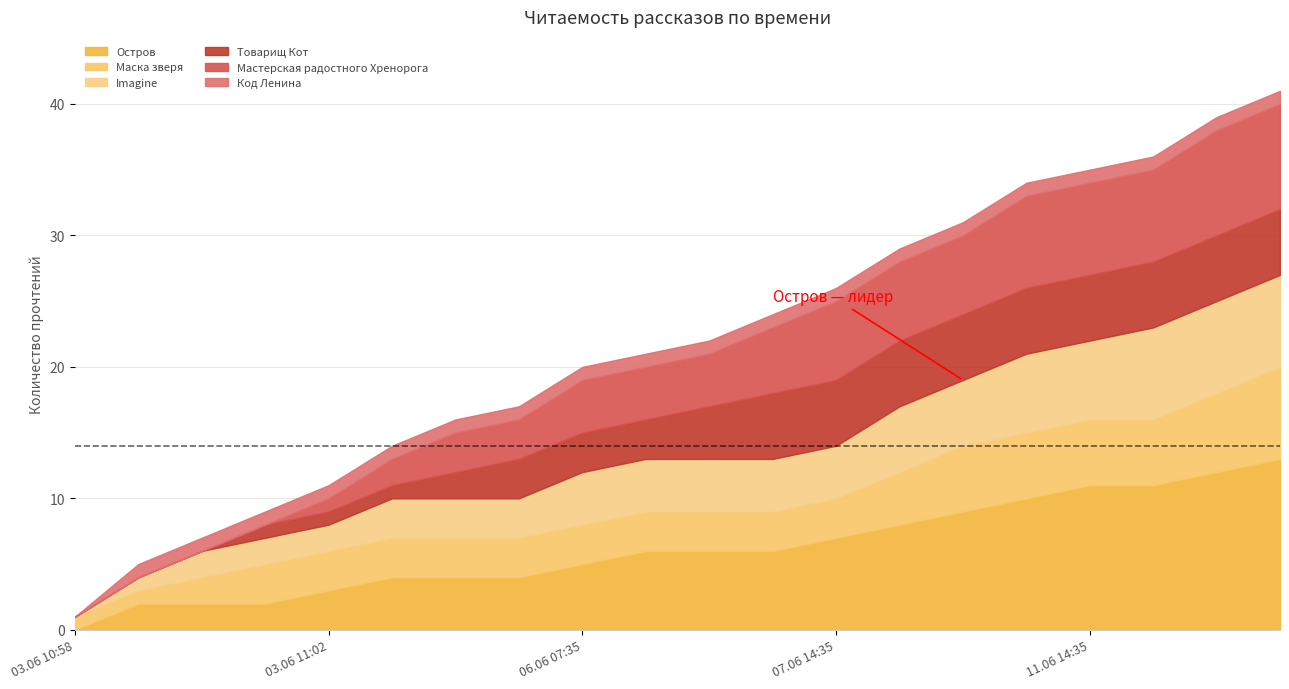

How many lines are shown in the chart?

6